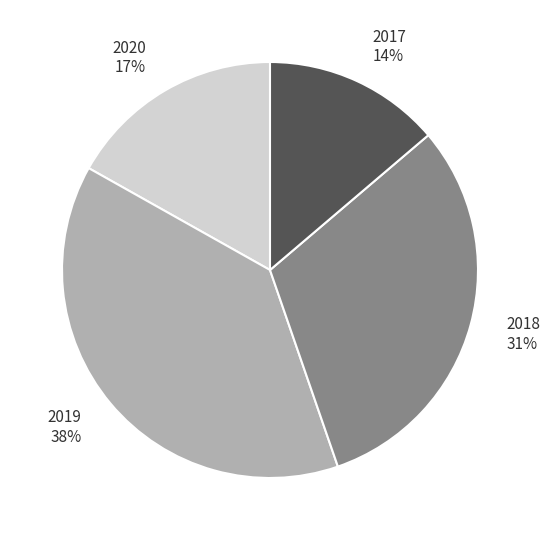

Which slice is the smallest?

2017